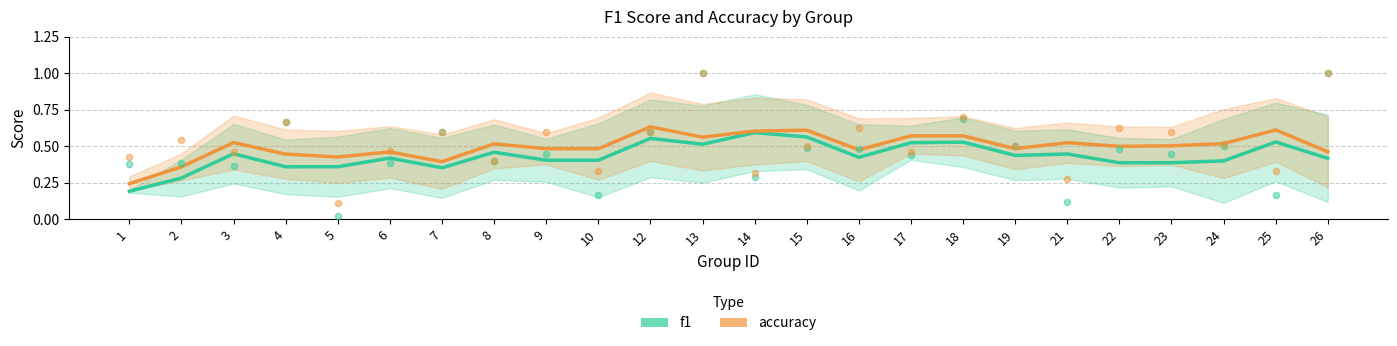

Which series reaches the maximum Y coordinate?

accuracy